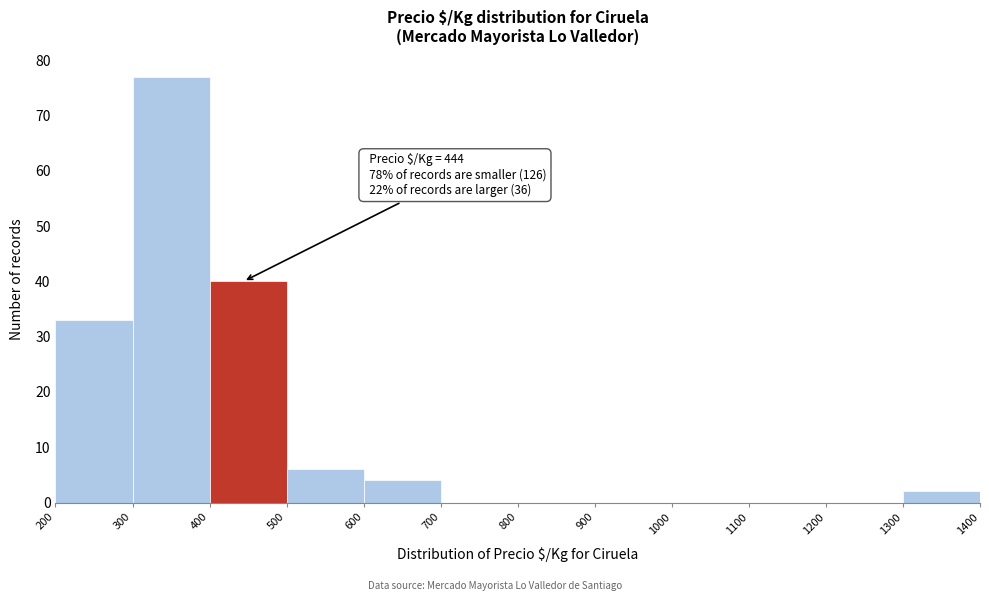

Which range on the x-axis has the tallest bar?

300 to 400